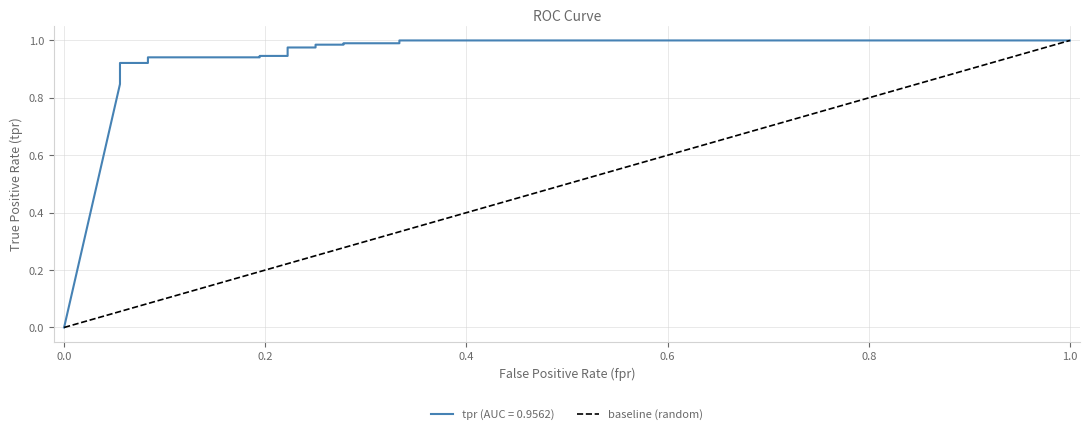

What is the greatest value displayed?

1